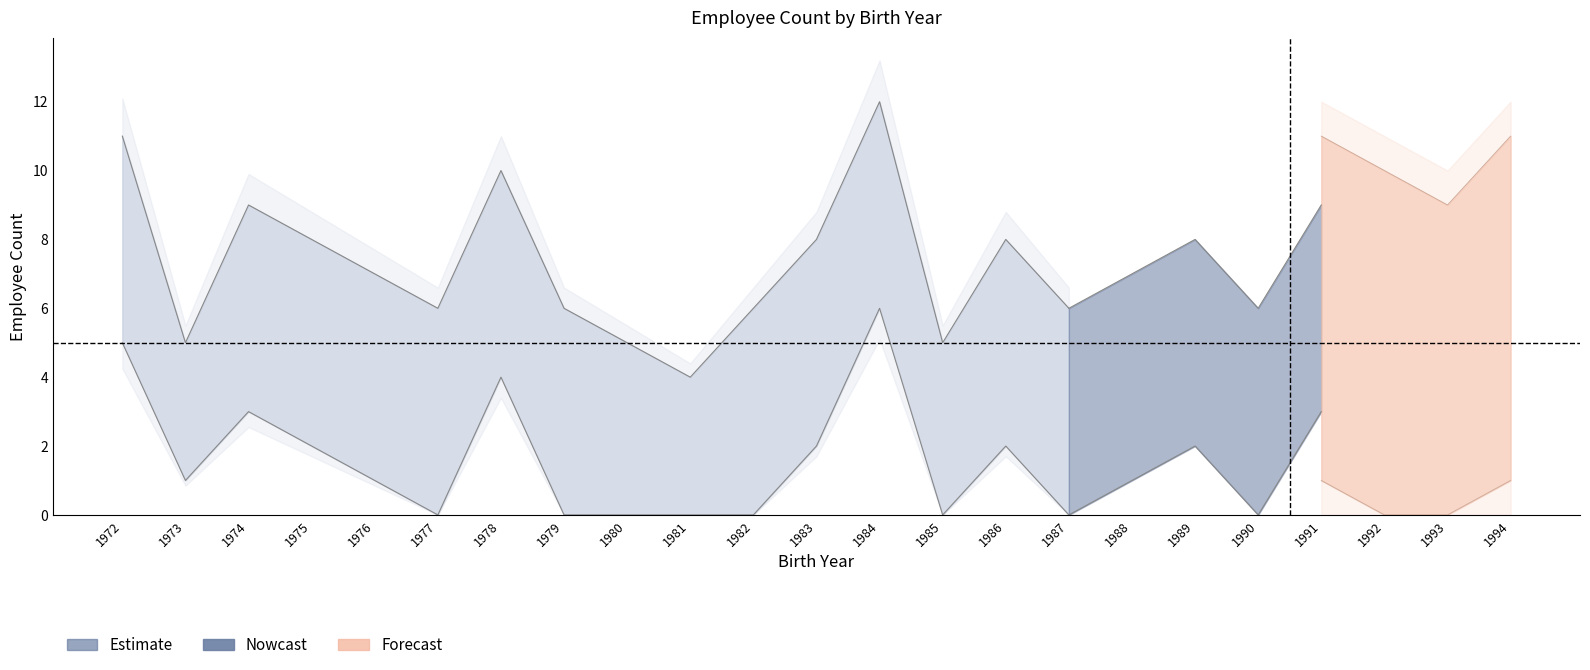

What is the value of the lower point at the 17th from the left?

1